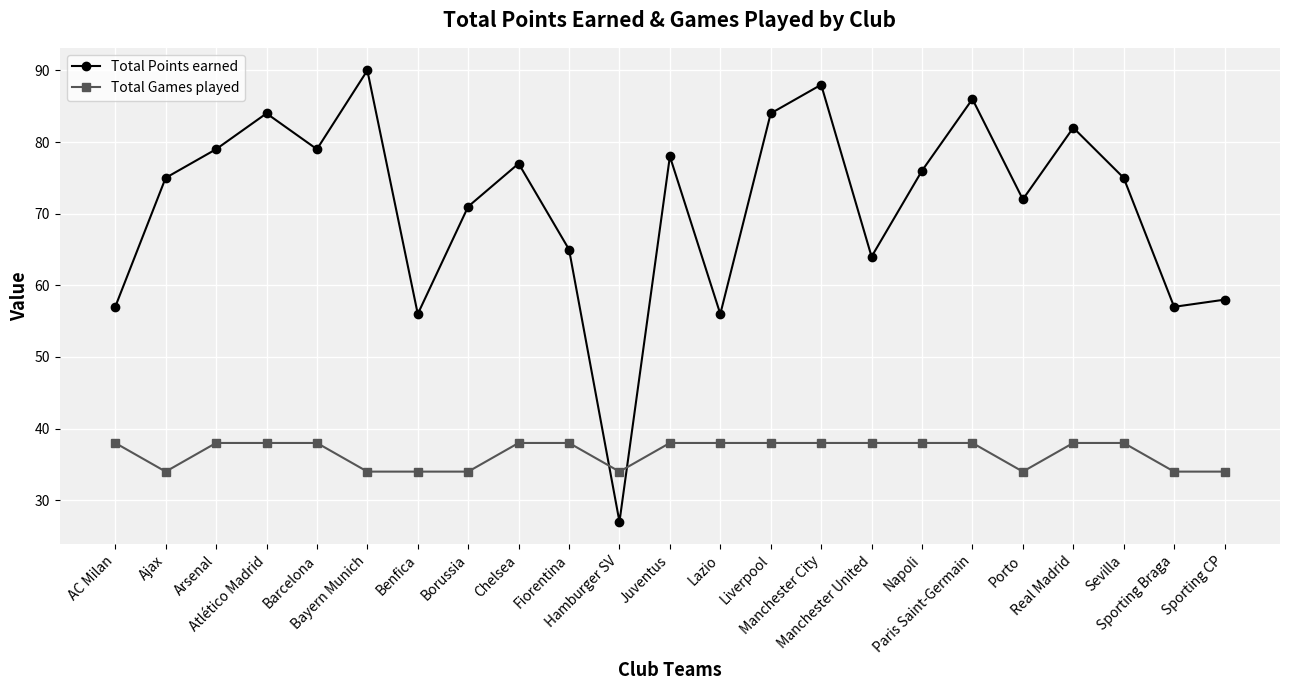

Which category has the highest value in the Total Points earned series?

Bayern Munich